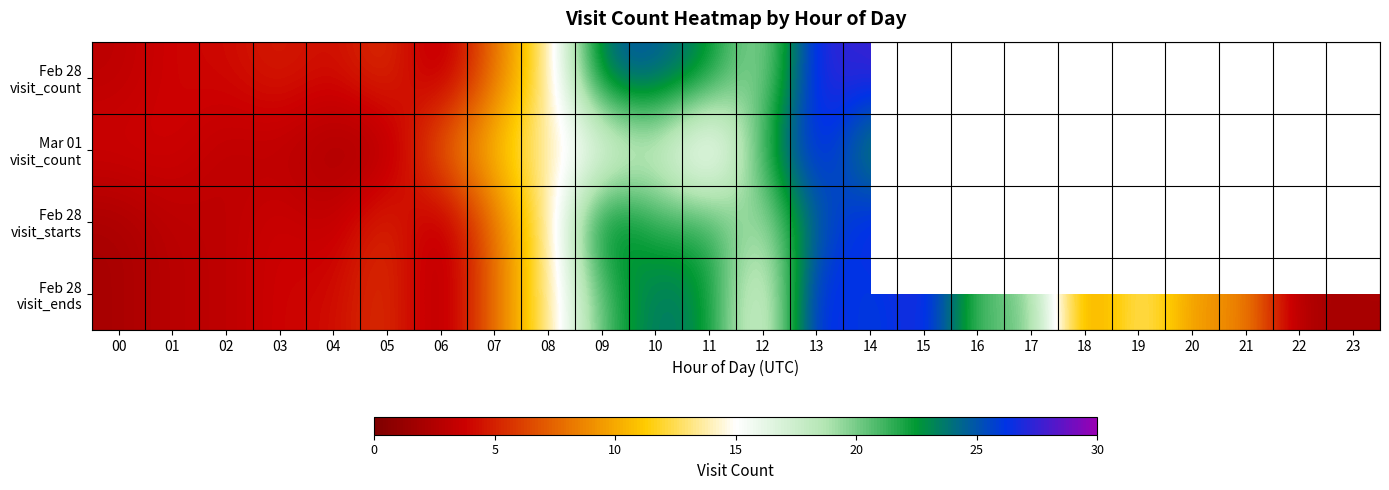

At how many categories does at least one series exceed 5?

17